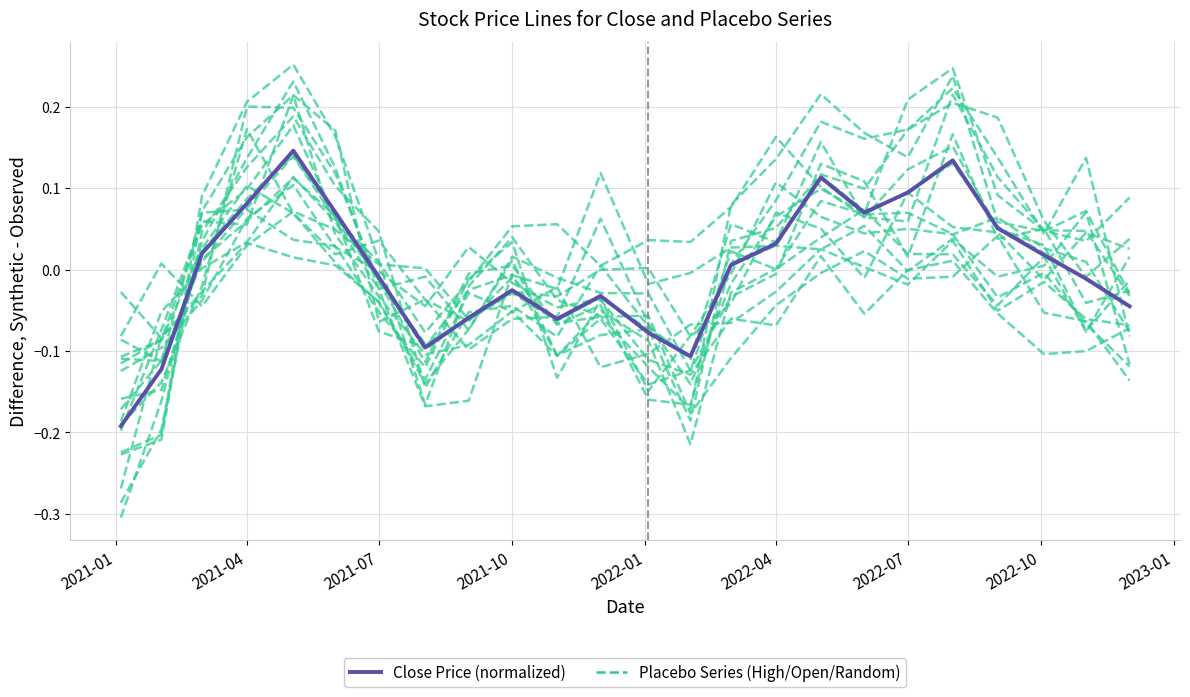

The Placebo Players series shows 0.0 at 2022-04. True or false?

True